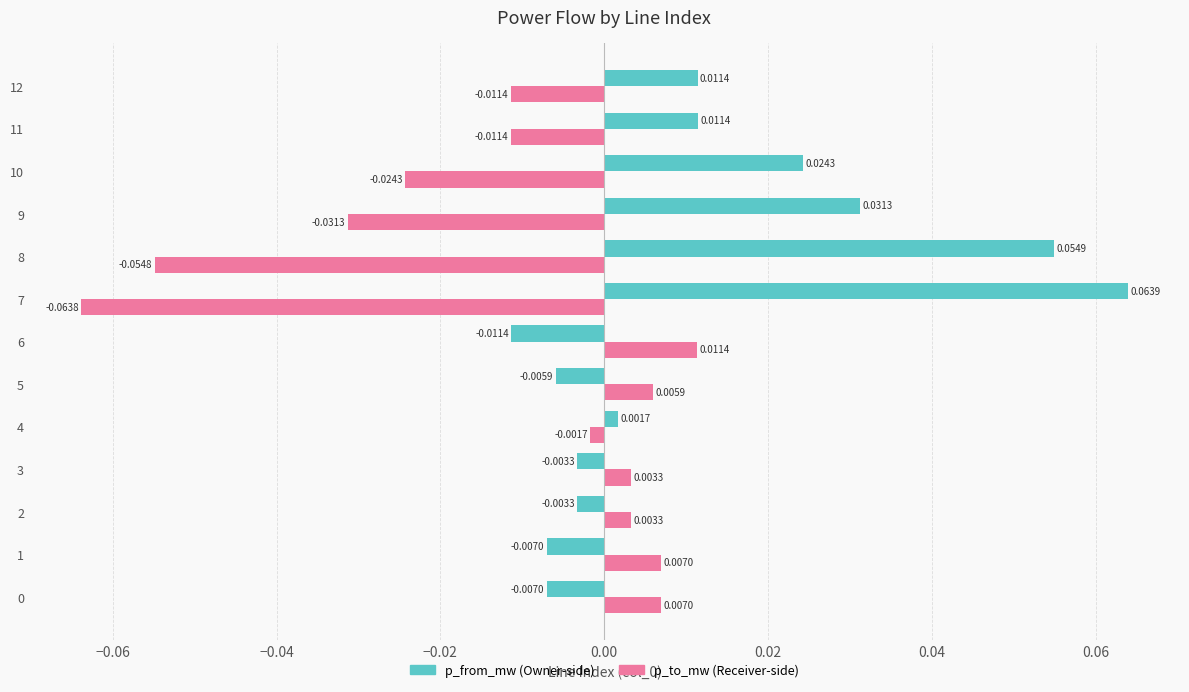

Count the number of categories in the chart.

13